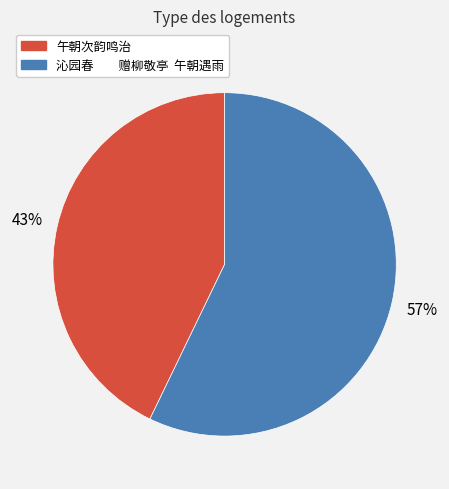

Do 午朝次韵鸣治 and 沁园春 赠柳敬亭 午朝遇雨 together represent more than half of the pie?

Yes